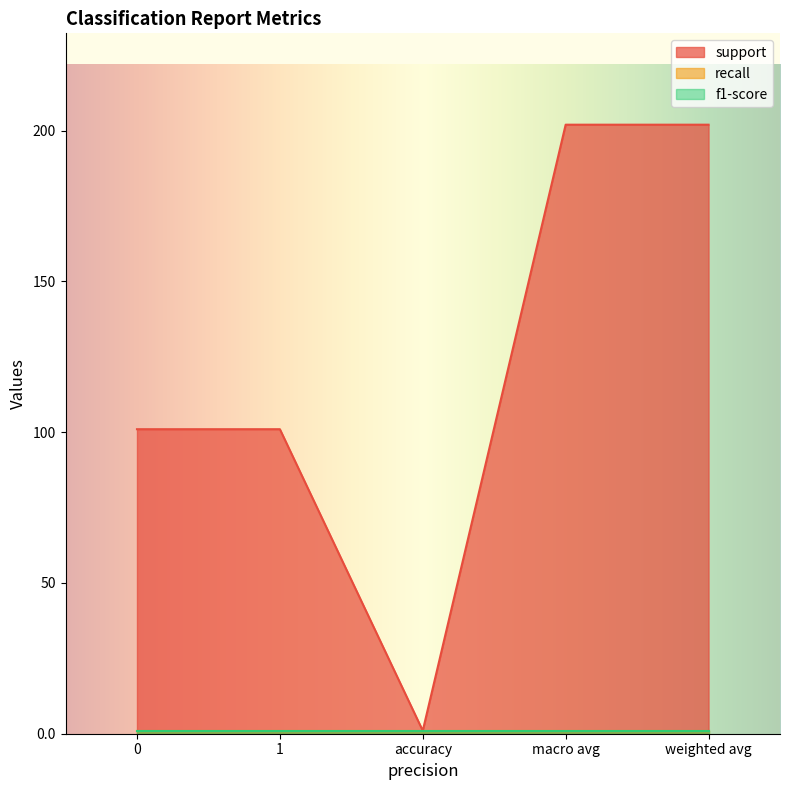

Which series has the largest total across all categories?

support